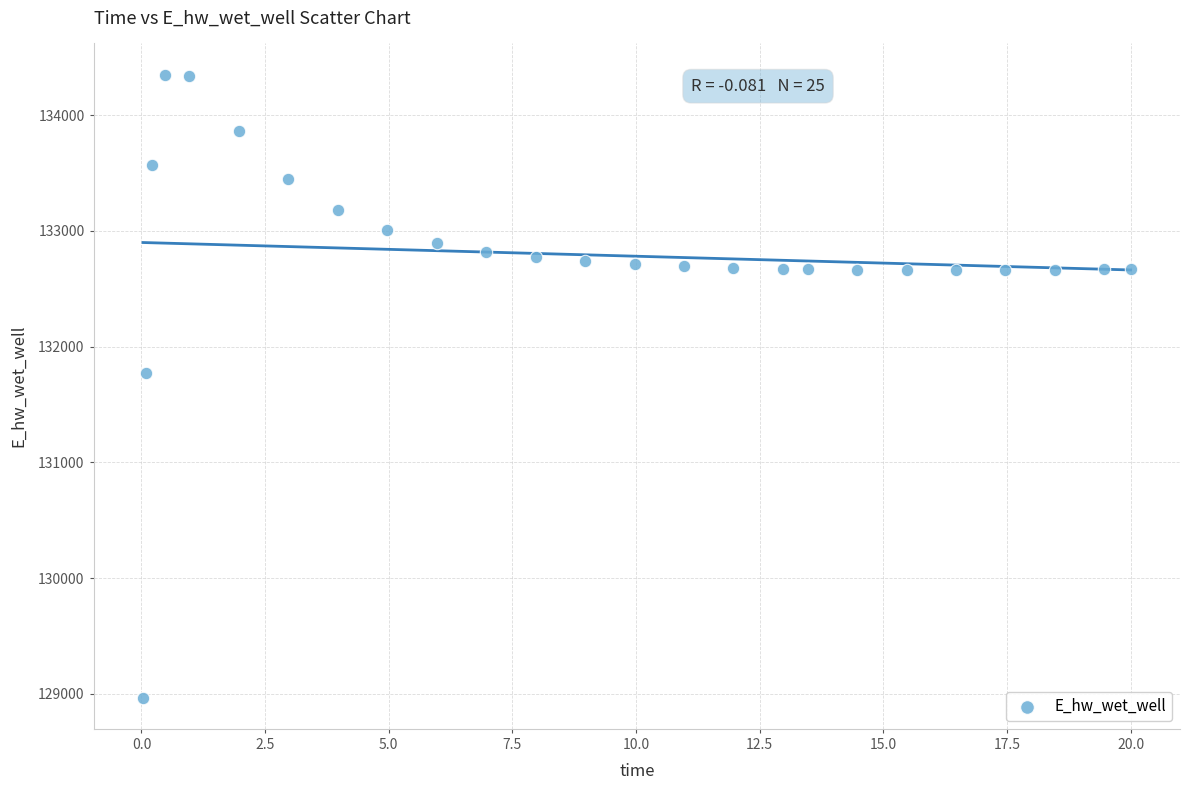

What is the range of Y values (max minus min)?

5383.1